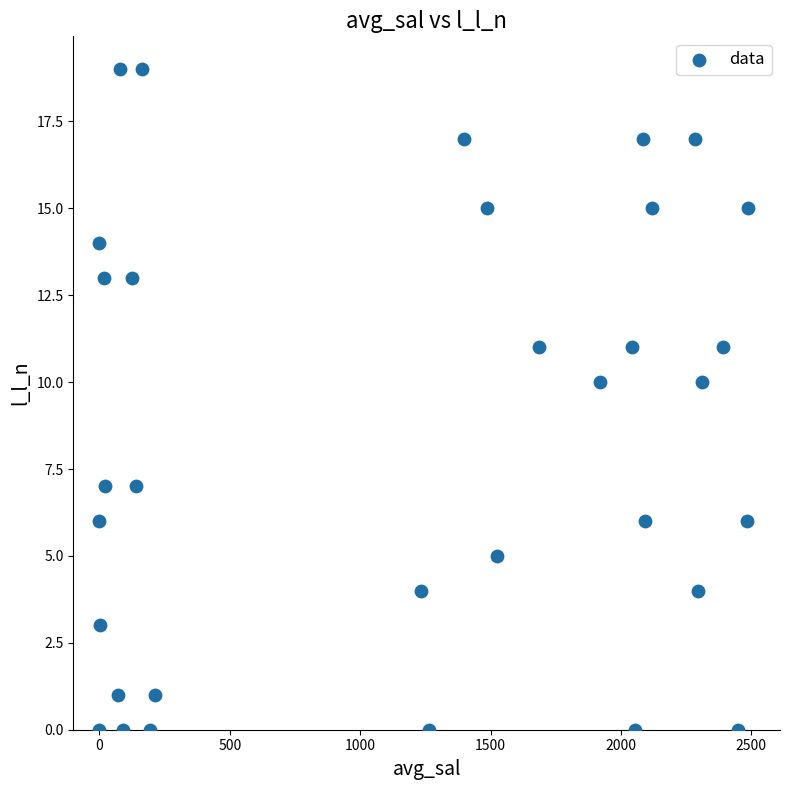

What is the range of Y values (max minus min)?

19